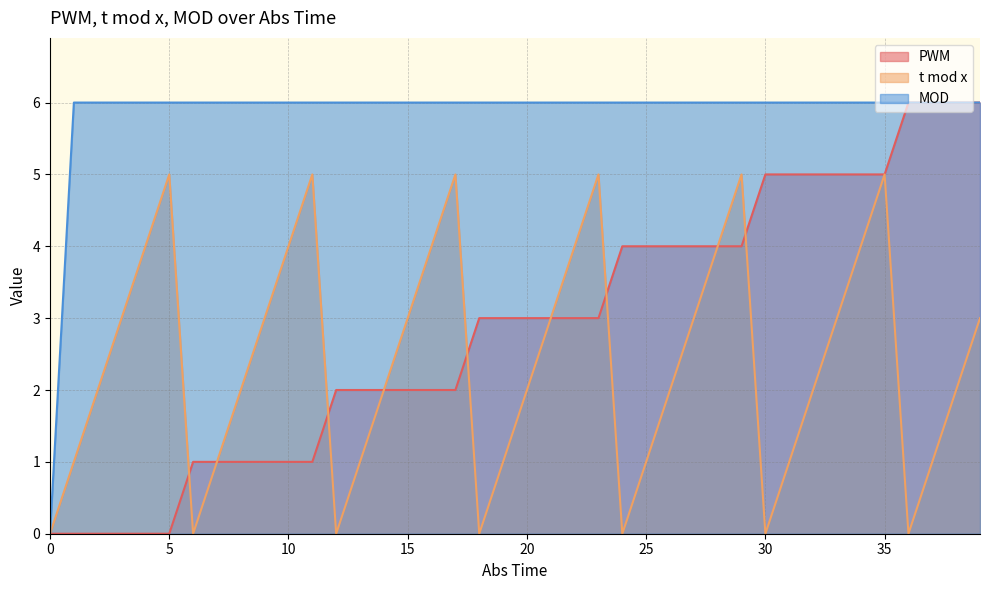

Between 17 and 37, which series saw the biggest shift?

PWM